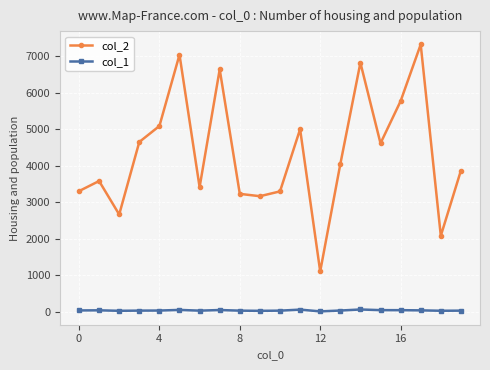

How many interior local peaks does the col_2 series have?

6